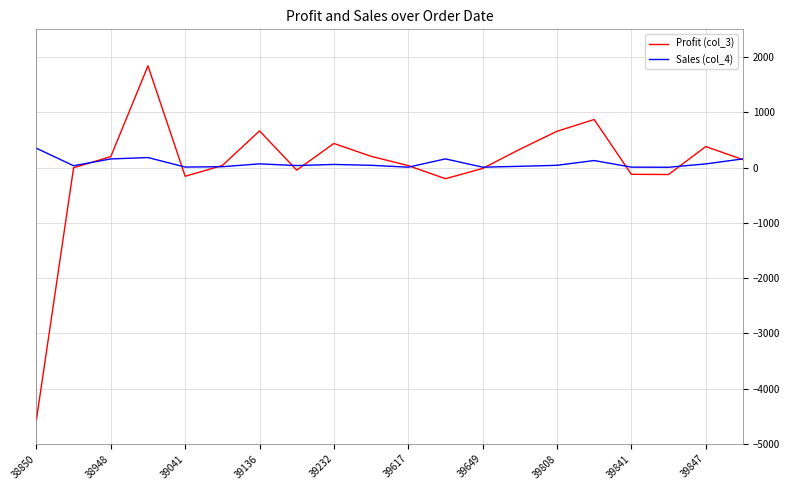

Which series has the widest spread of values?

Profit (col_3)